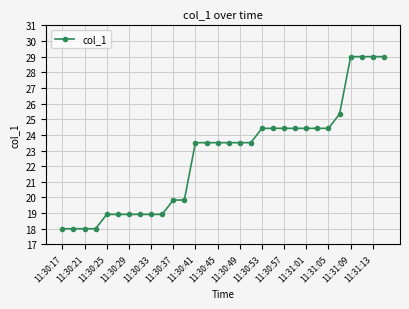

What is the sum of all values?

678.4